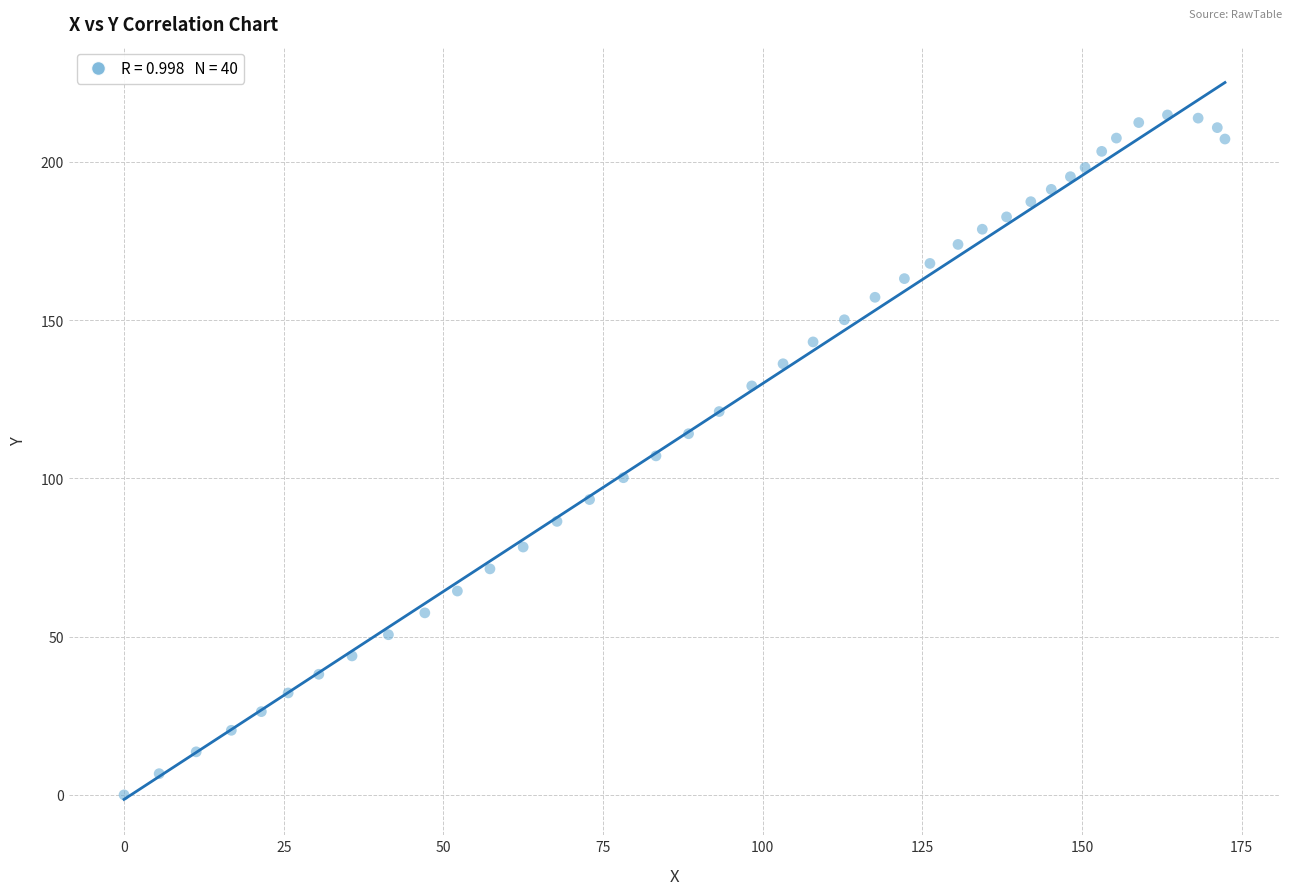

What is the range of X values (max minus min)?

172.4